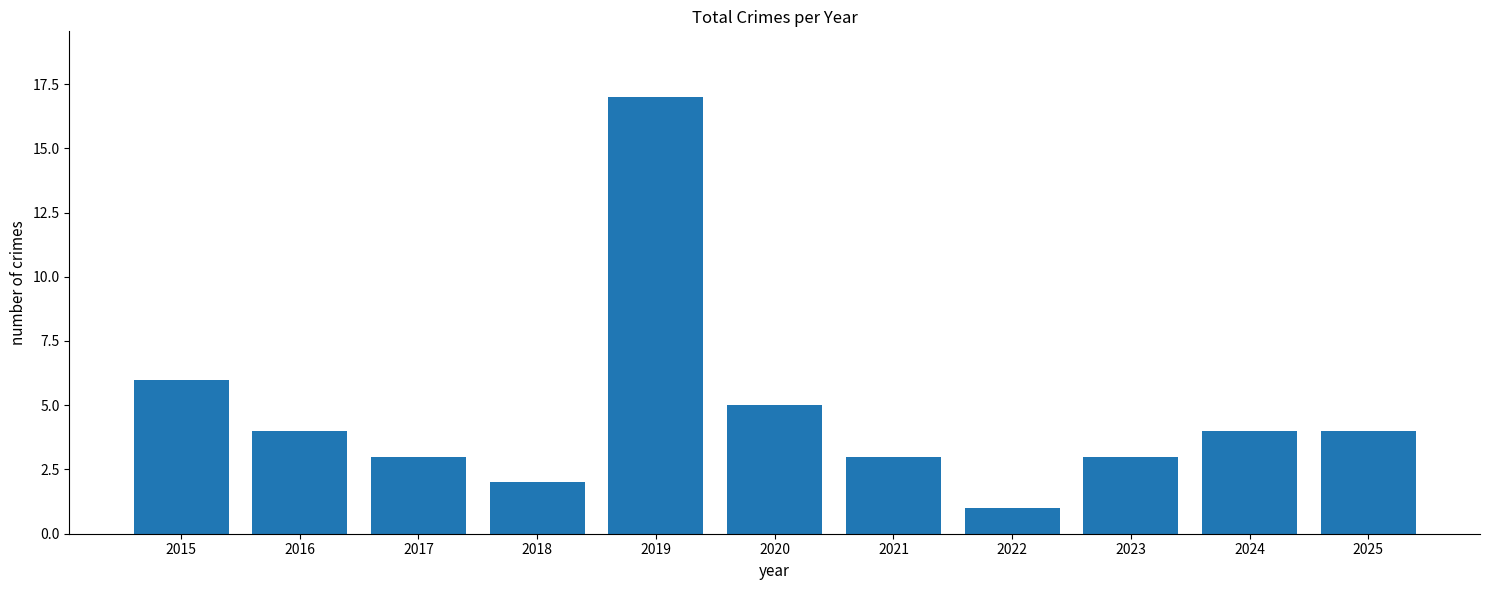

What is the change in value from 2015 to 2019?

+11